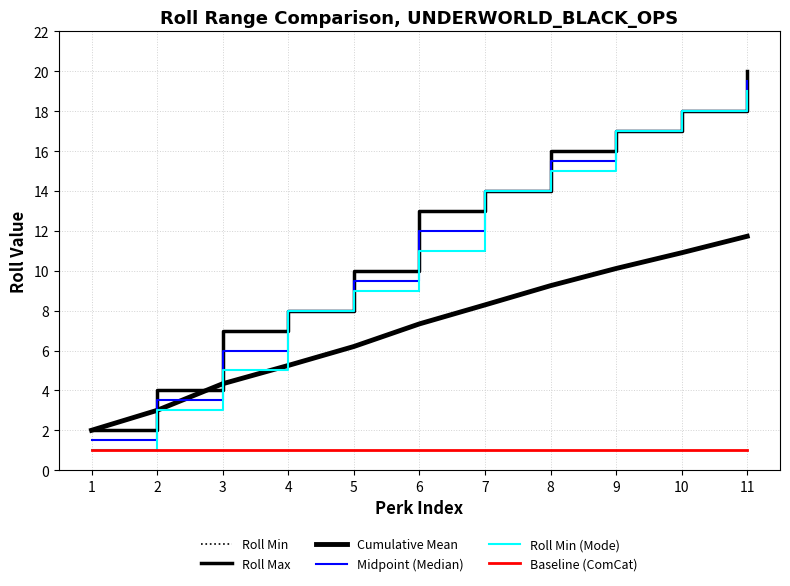

True or false: Roll Max and Midpoint (Median) cross at least once.

False